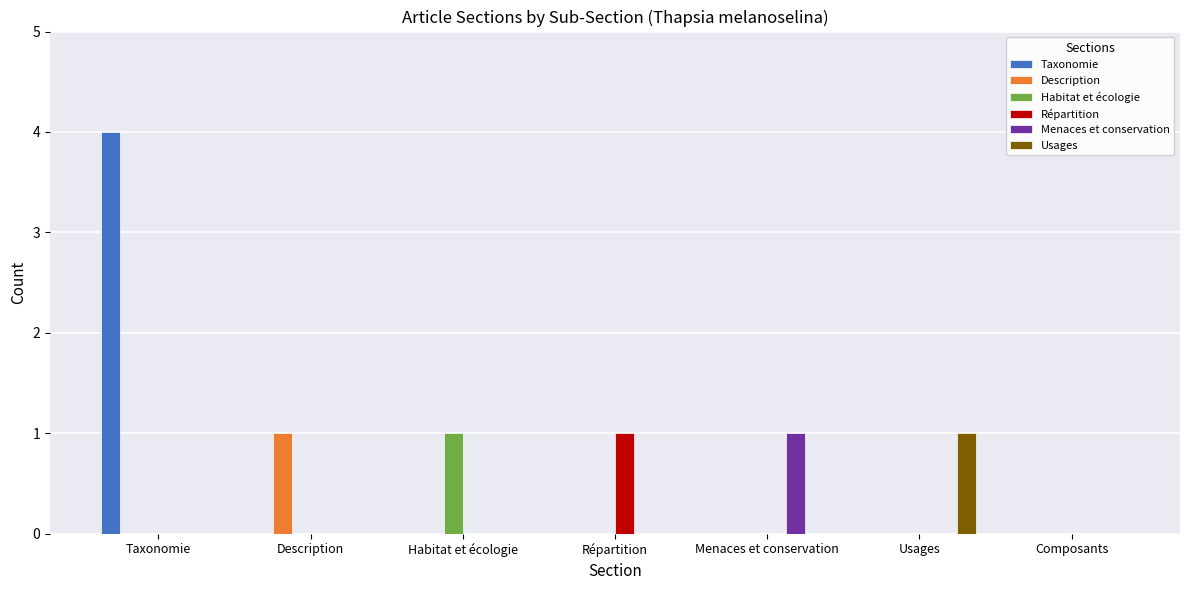

True or false: Habitat et écologie has a value of 0 at Habitat et écologie.

False